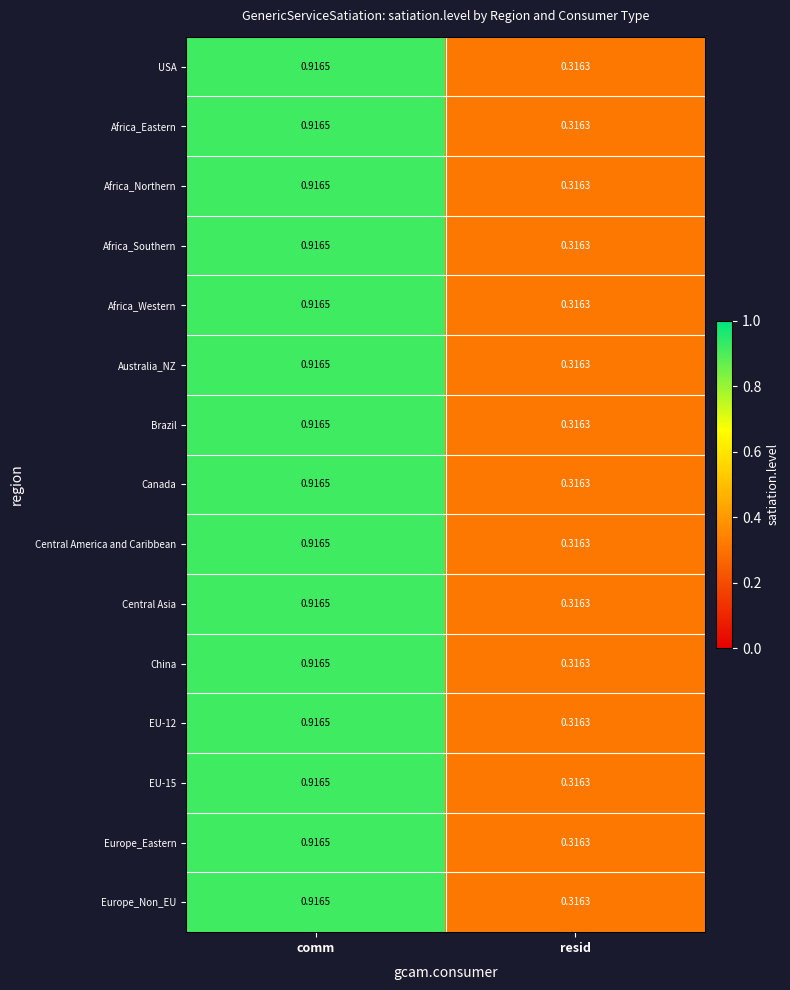

At which label does Africa_Southern reach its peak?

comm